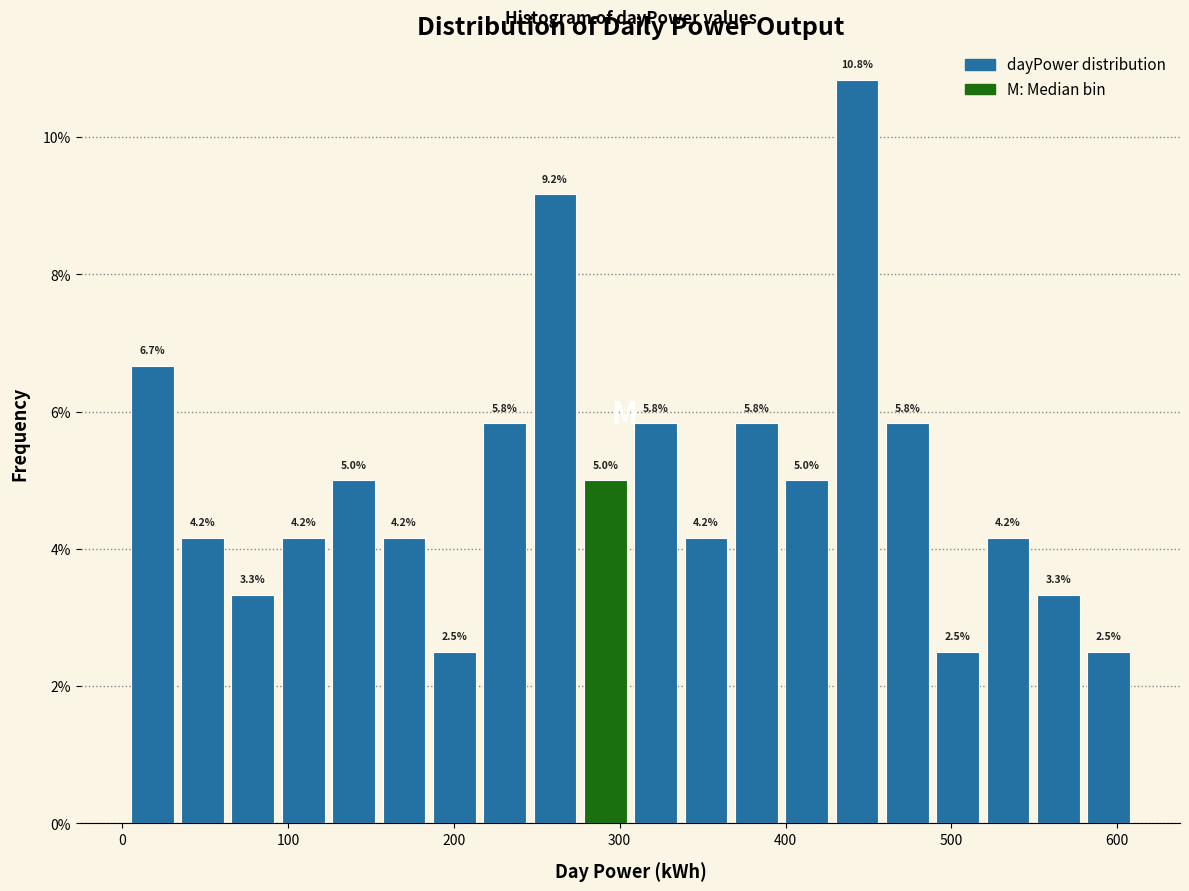

Read against the x-axis, roughly where is the centre of the tallest bar?

440